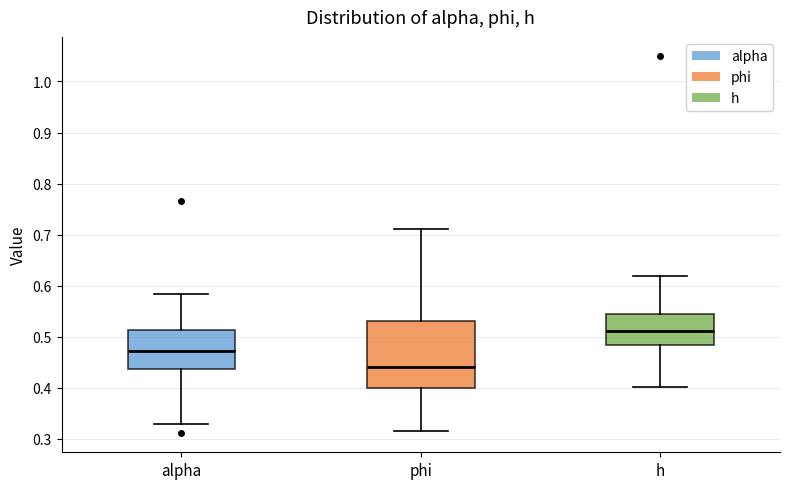

Reading left to right, transcribe this box plot: for each box, give where its median line is, the range the box spans, and where its two whiskers end, as read against the y-axis. The values are not printed on the chart, so give them approximately, as read against the axis.

alpha: median 0.47, box 0.44 to 0.51, whiskers 0.33 to 0.58
phi: median 0.44, box 0.40 to 0.53, whiskers 0.32 to 0.71
h: median 0.51, box 0.48 to 0.54, whiskers 0.40 to 0.62